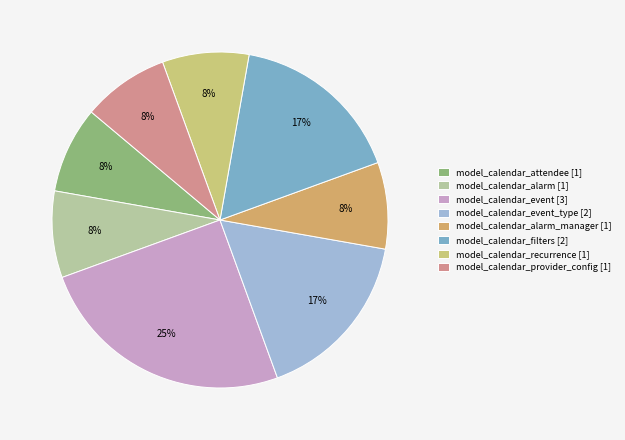

Which slice is the largest?

model_calendar_event [3]